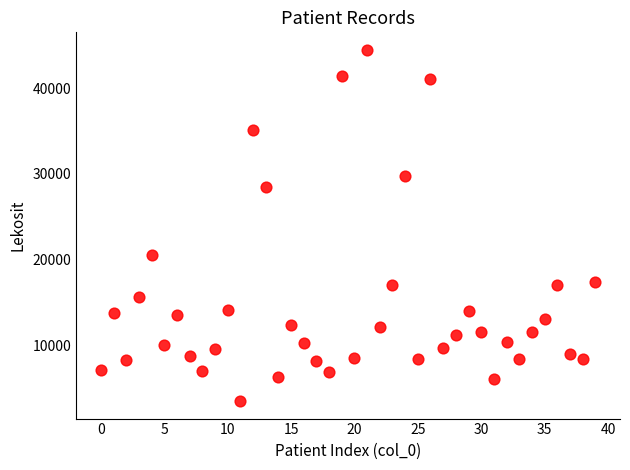

What Y value in the scatter plot is closest to 23985?

20590